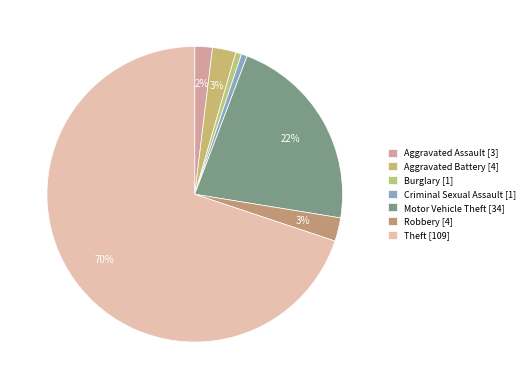

What is the smallest slice in the pie chart?

Burglary